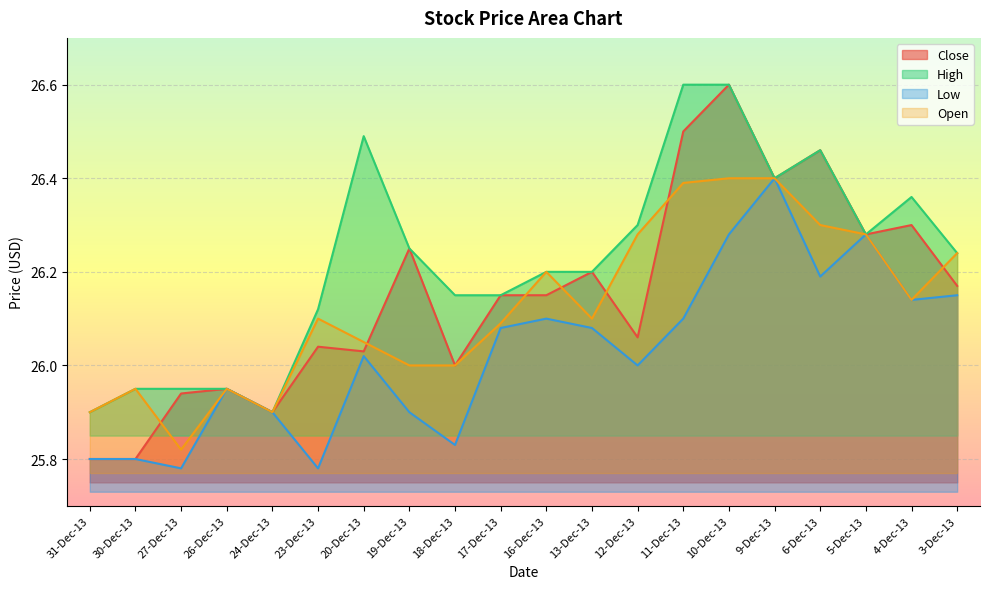

The value of Close at 9-Dec-13 is 26.4. True or false?

True